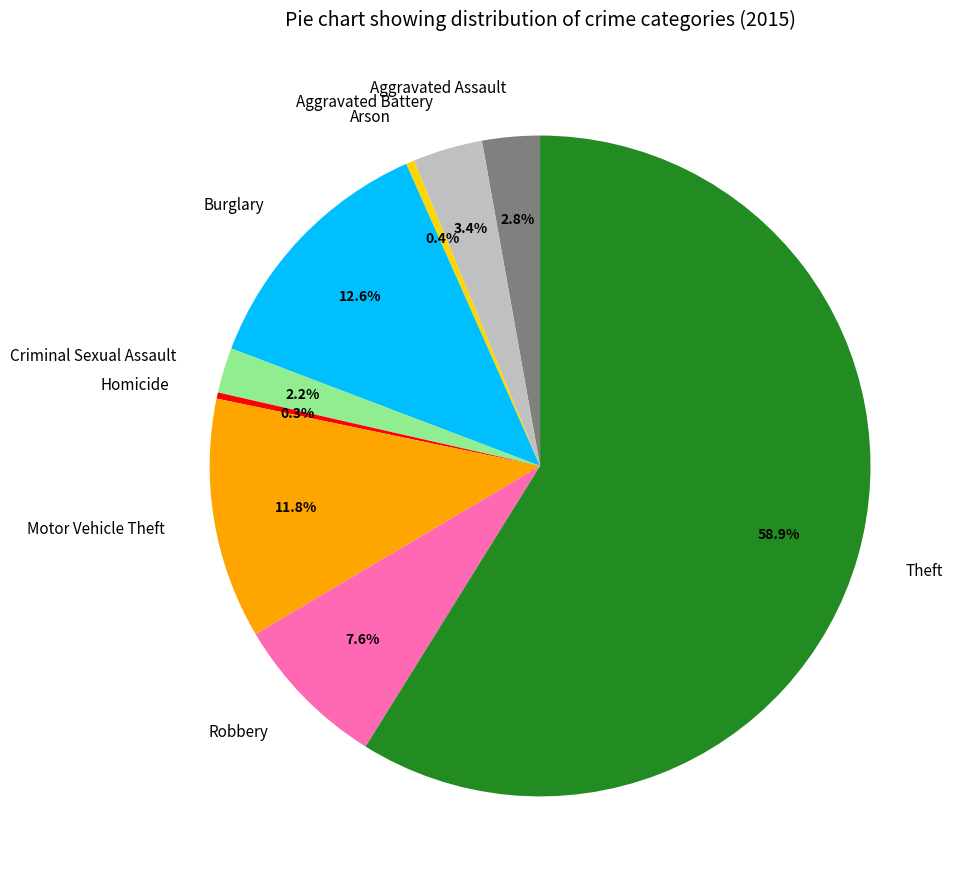

To the nearest percent, what is the average slice percentage?

11%